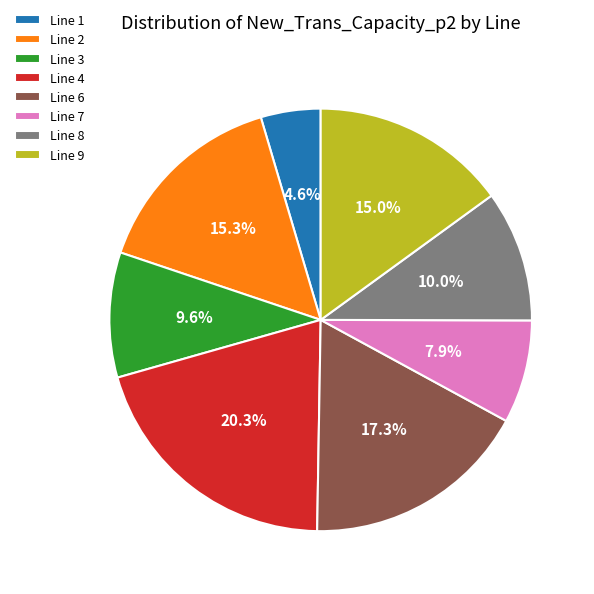

Count the number of slices in the pie.

8